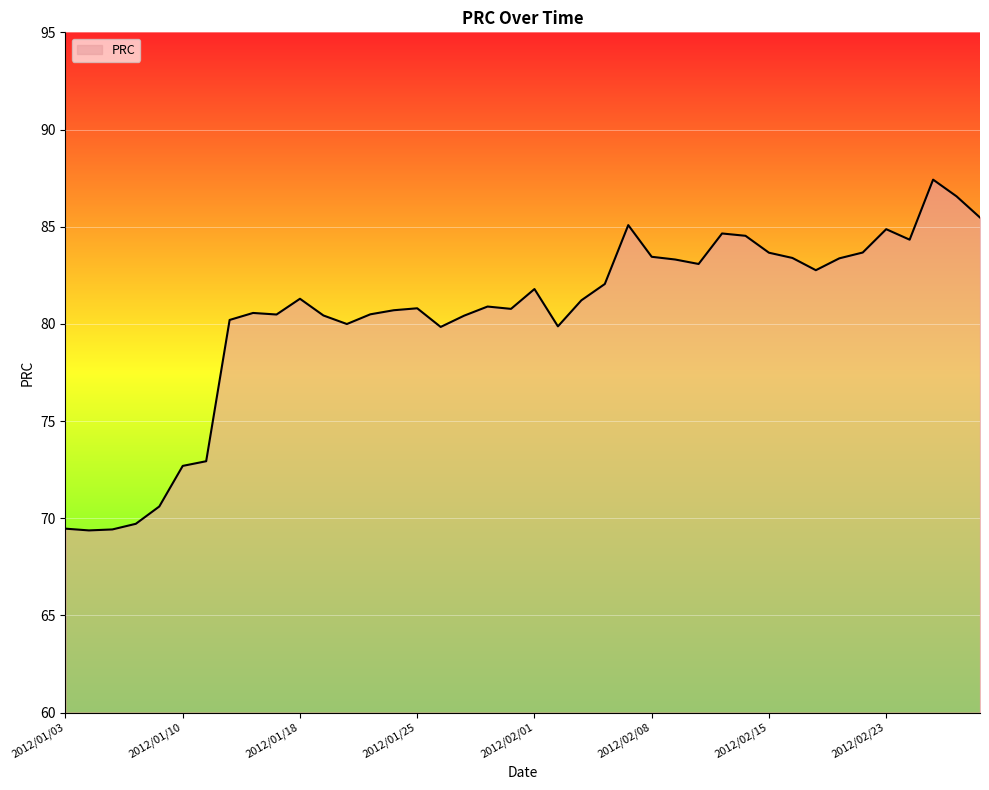

What is the minimum value shown in the chart?

69.4